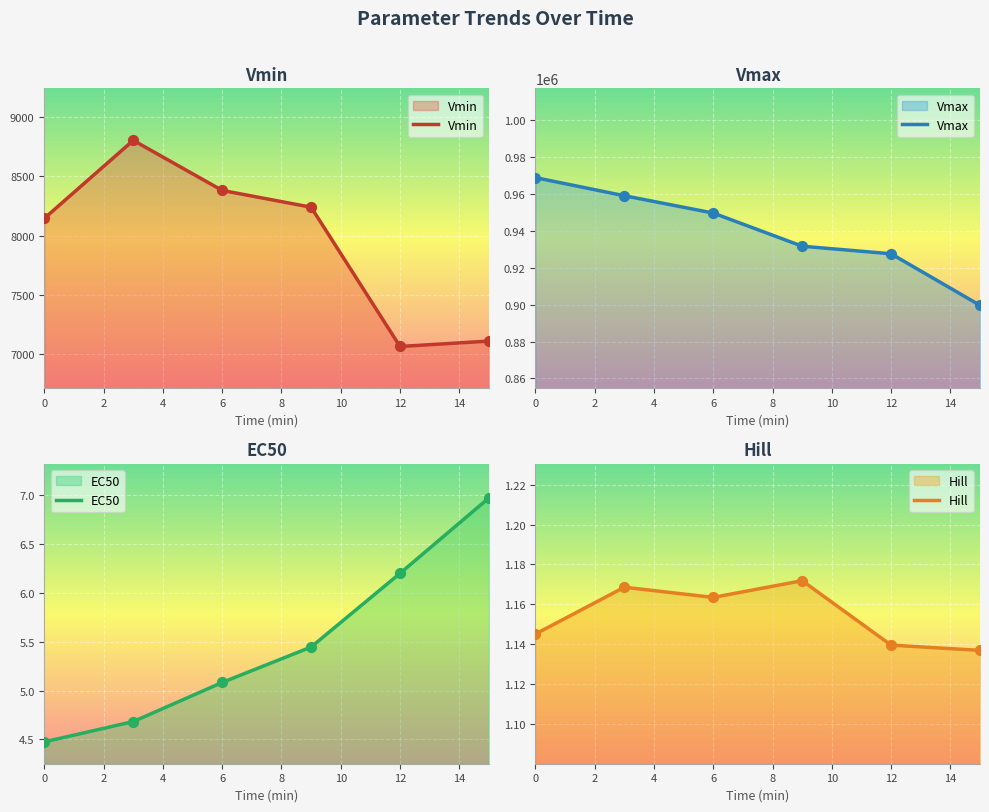

Which series reaches the minimum Y coordinate?

Hill